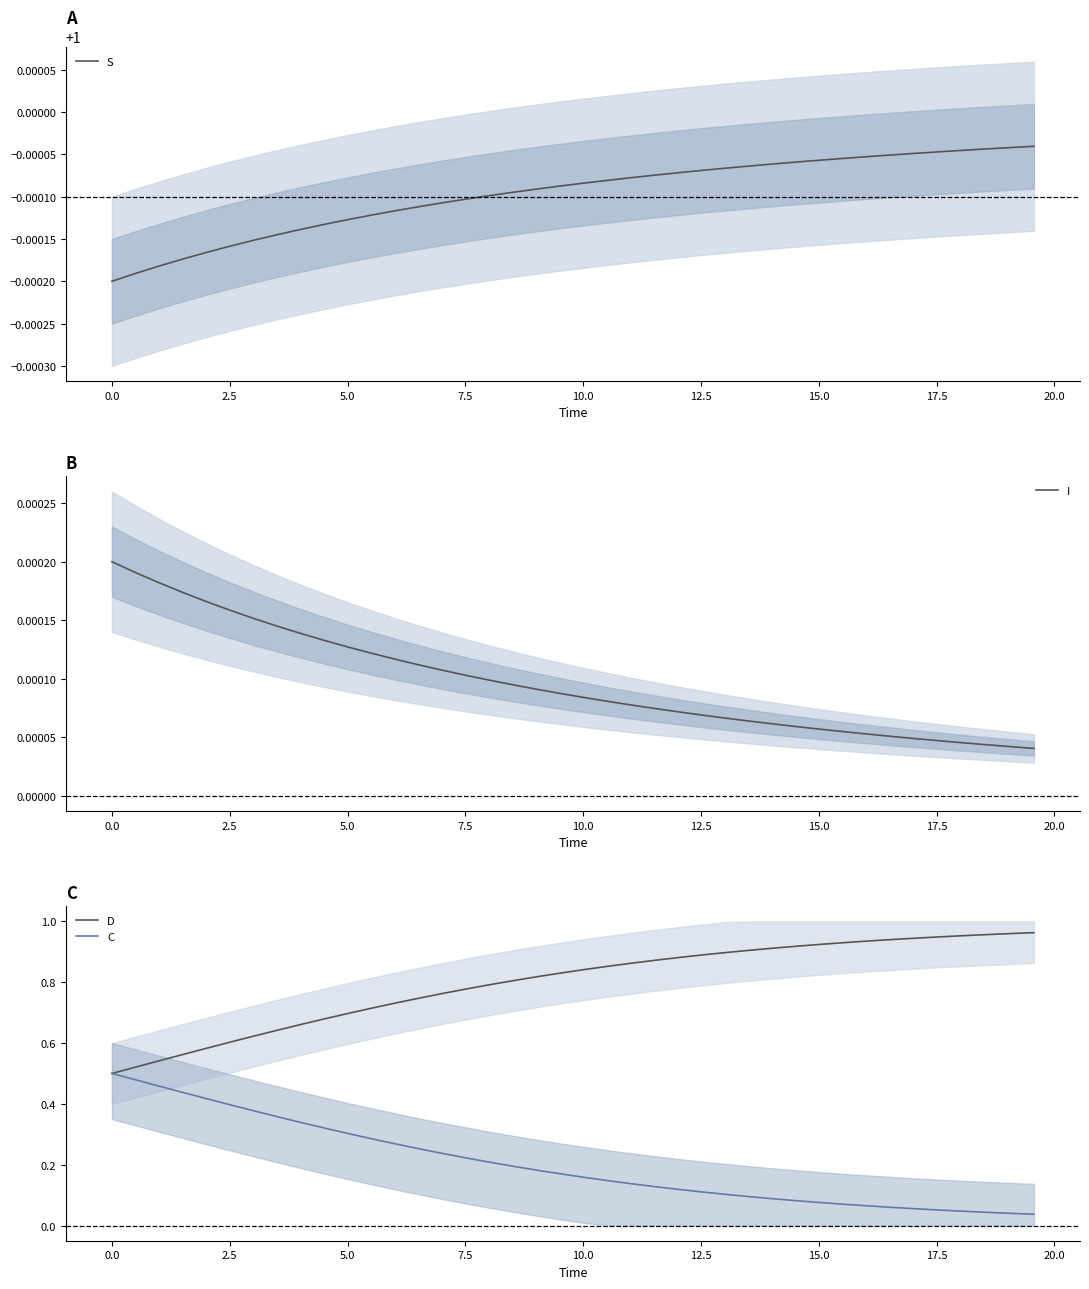

Rank the series by their maximum value, from lowest to highest.

I, C, D, S